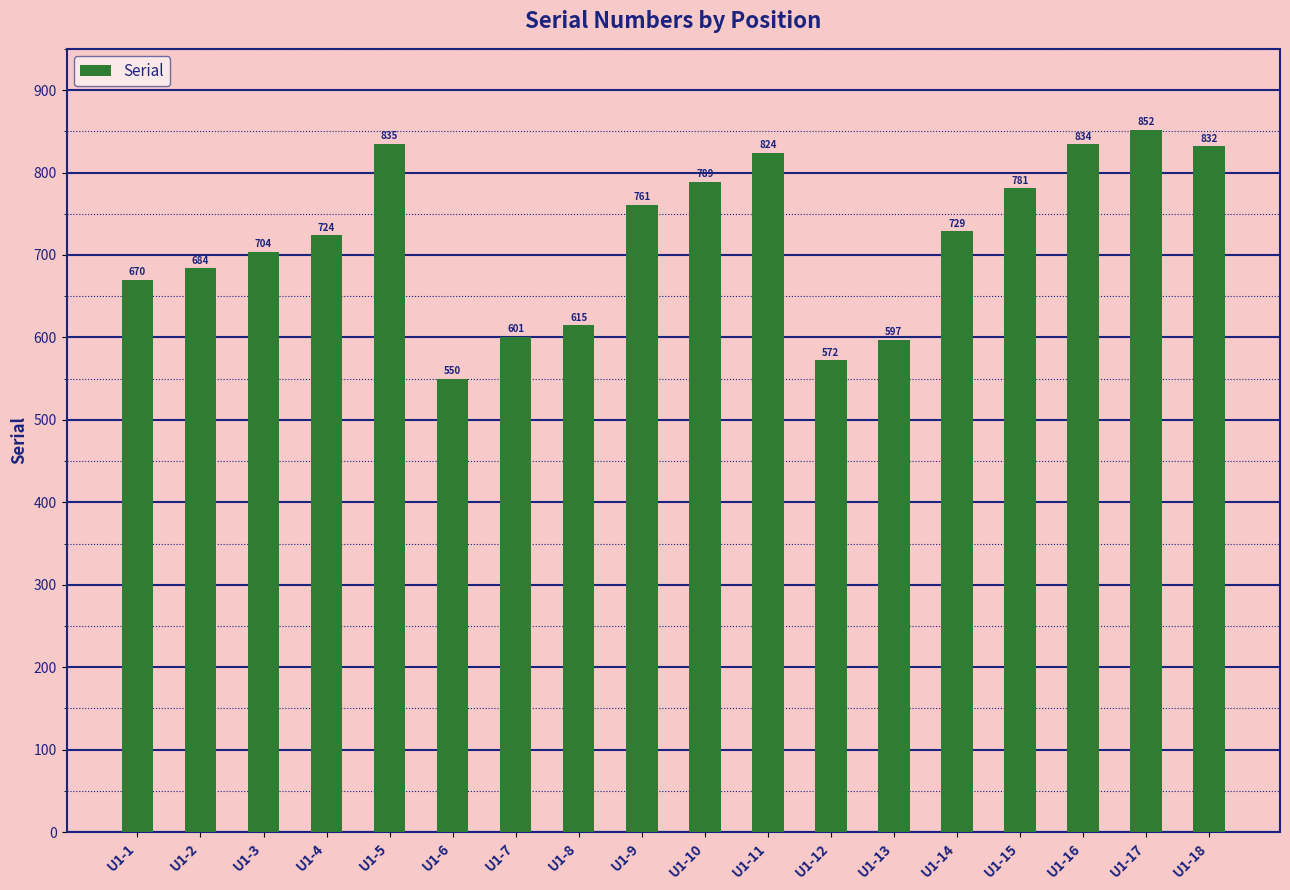

Is it true that the value at U1-18 is 832?

True